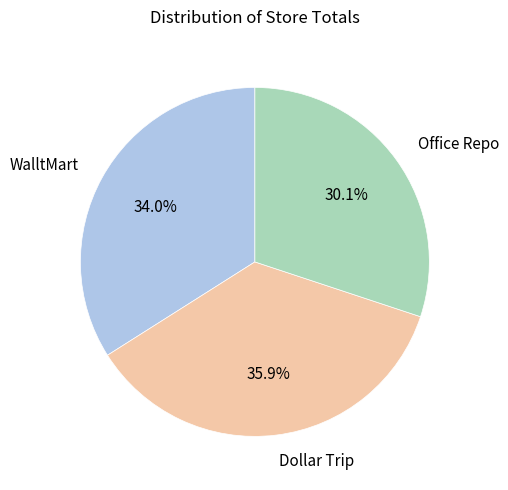

How many slices are in this pie chart?

3